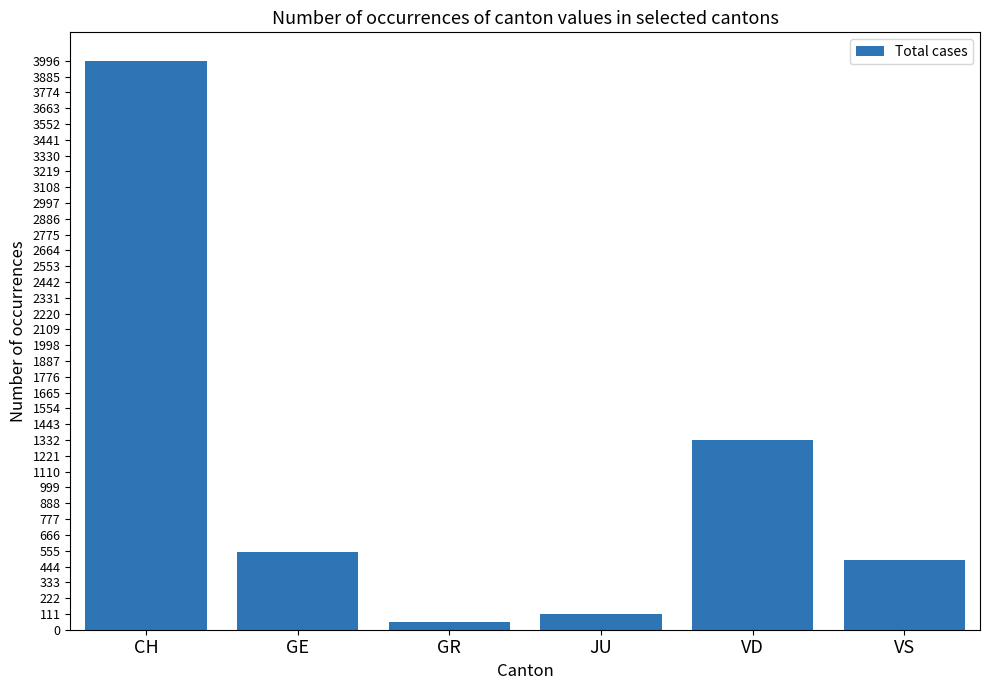

What is the value of the 5th bar from the left?

1330